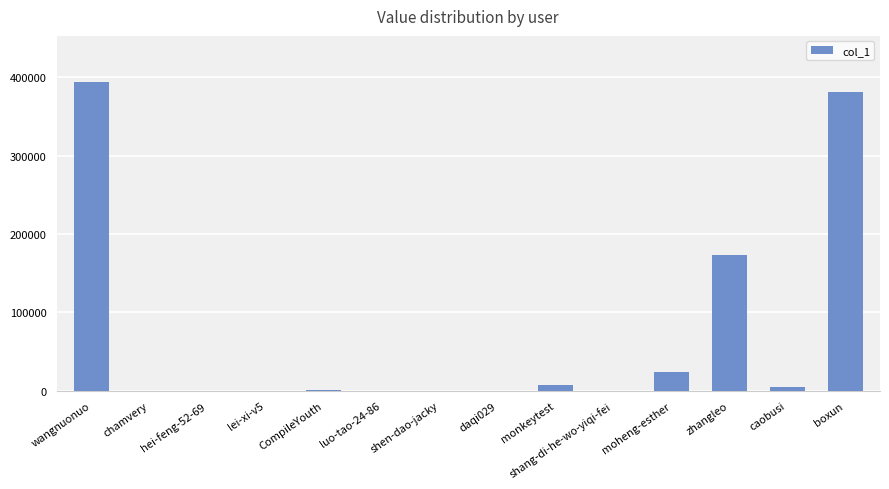

Is it true that the value at moheng-esther is 24281?

True